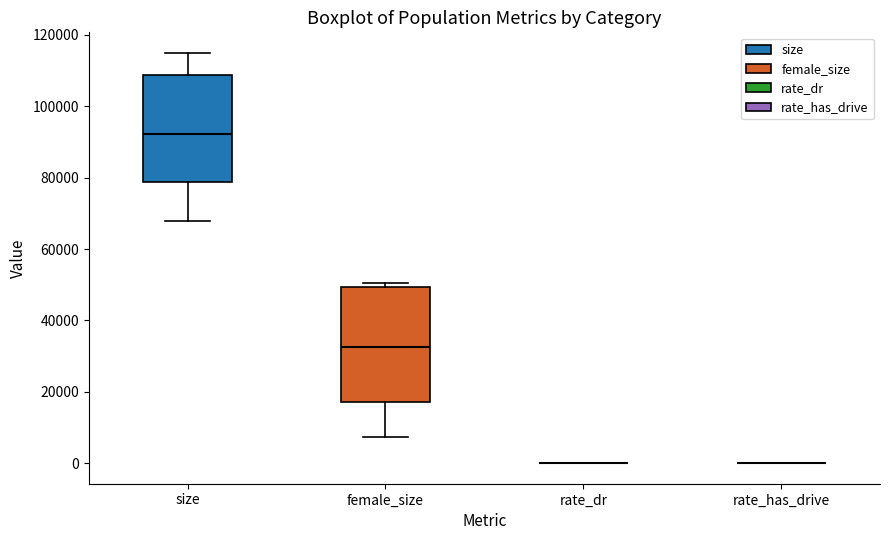

Where does the median line of the box for size sit on the y-axis? The values are not printed on the chart, so give them approximately, as read against the axis.

92000